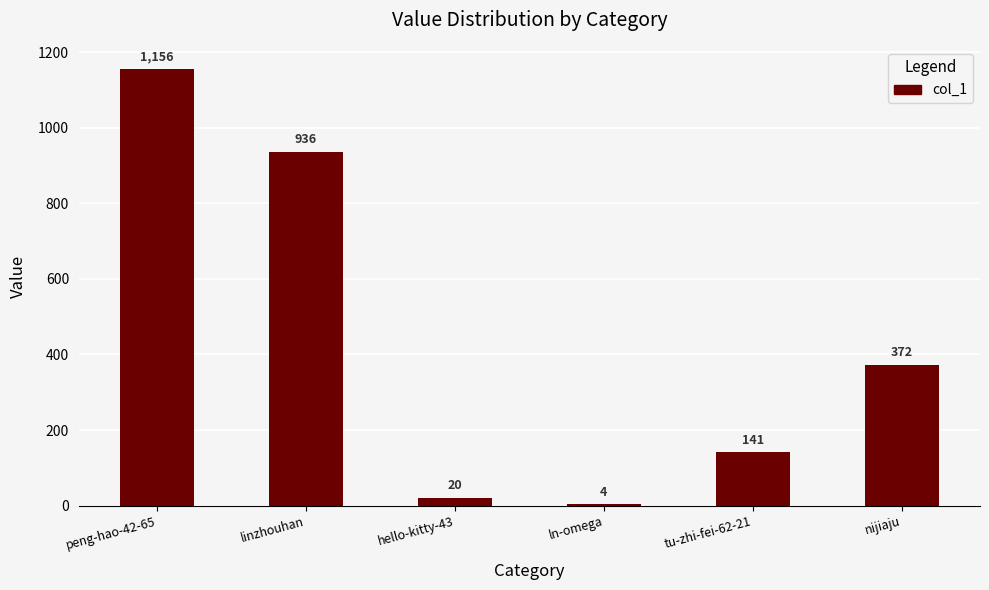

Reading left to right, extract all data points from this chart.

1156	936	20	4	141	372